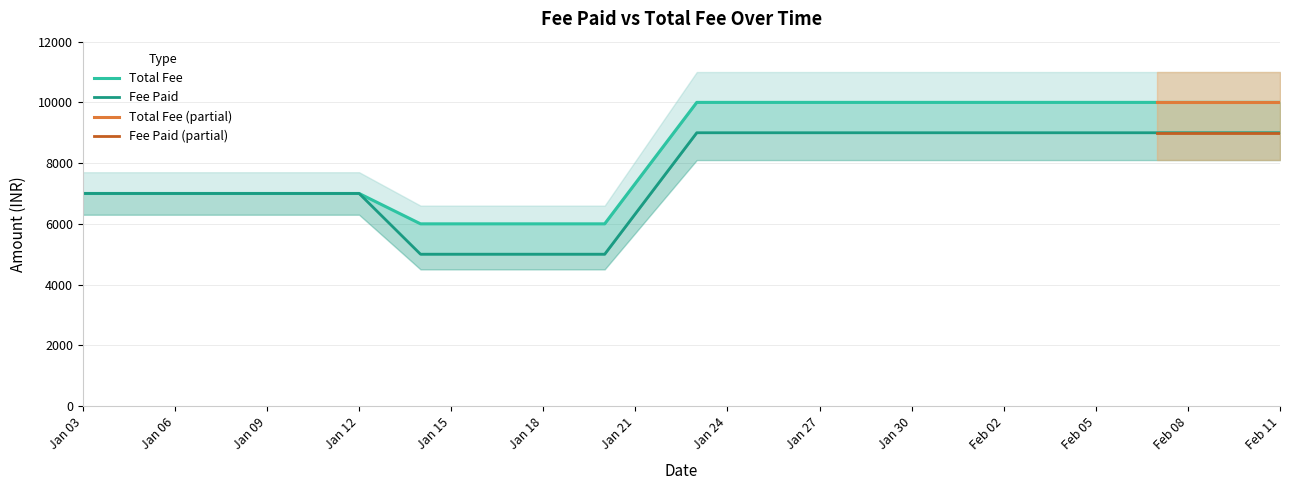

What is the highest value of the Total Fee series?

10000